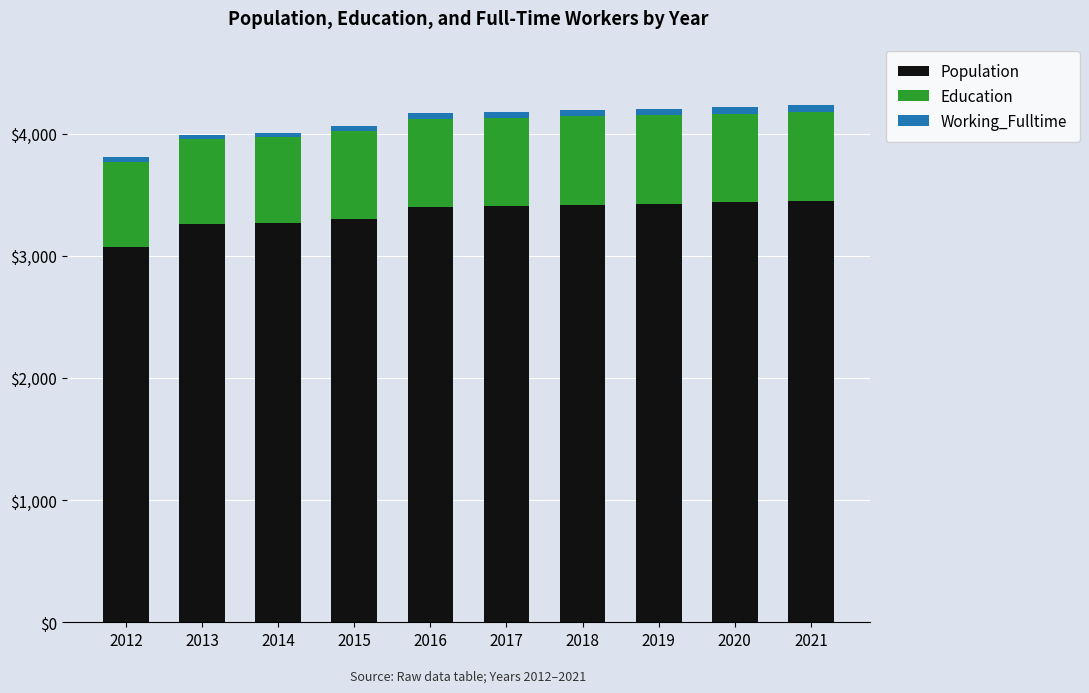

What is the difference between the maximum and minimum values in the Population series?

372